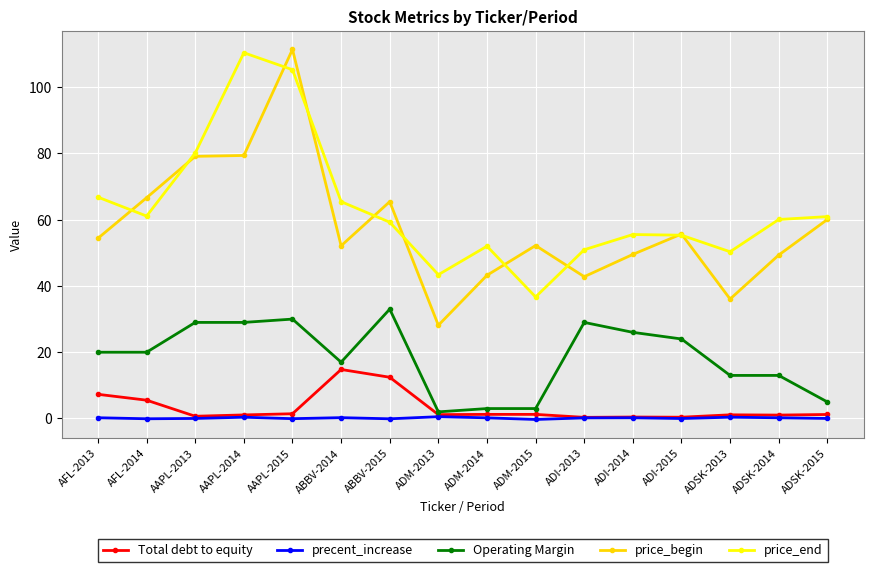

At which category does price_end reach its first local valley?

AFL-2014